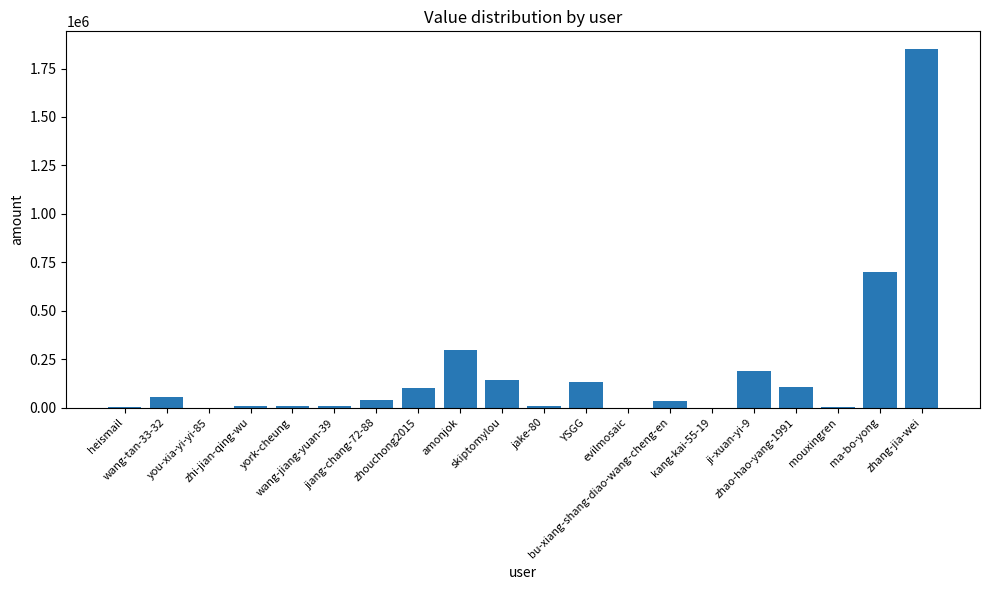

What is the maximum value shown in the chart?

1849300